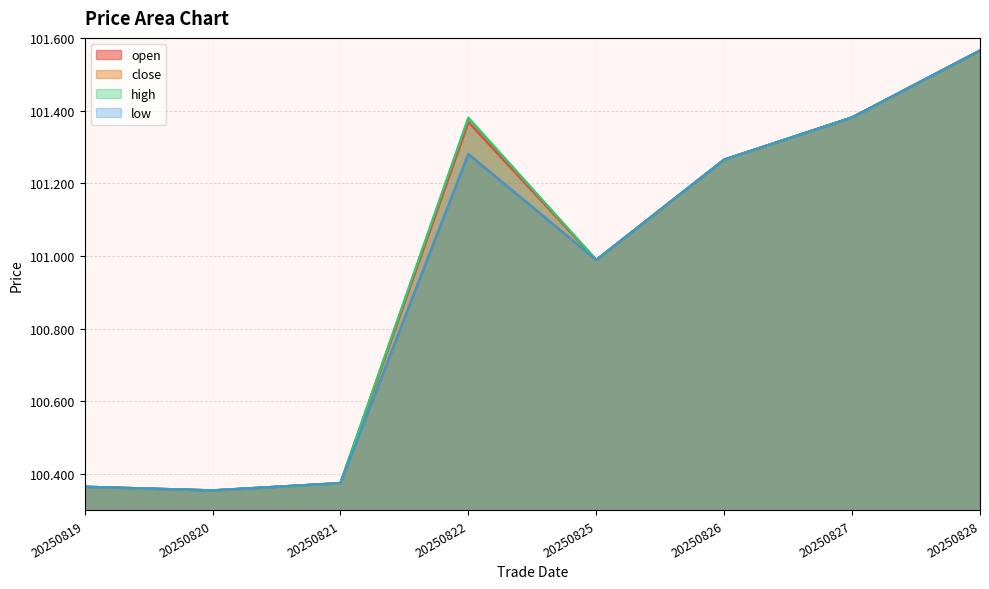

Reading left to right, list all the values displayed in this chart.

open: 100.4	100.4	100.4	101.4	101.0	101.3	101.4	101.6
close: 100.4	100.4	100.4	101.3	101.0	101.3	101.4	101.6
high: 100.4	100.4	100.4	101.4	101.0	101.3	101.4	101.6
low: 100.4	100.4	100.4	101.3	101.0	101.3	101.4	101.6